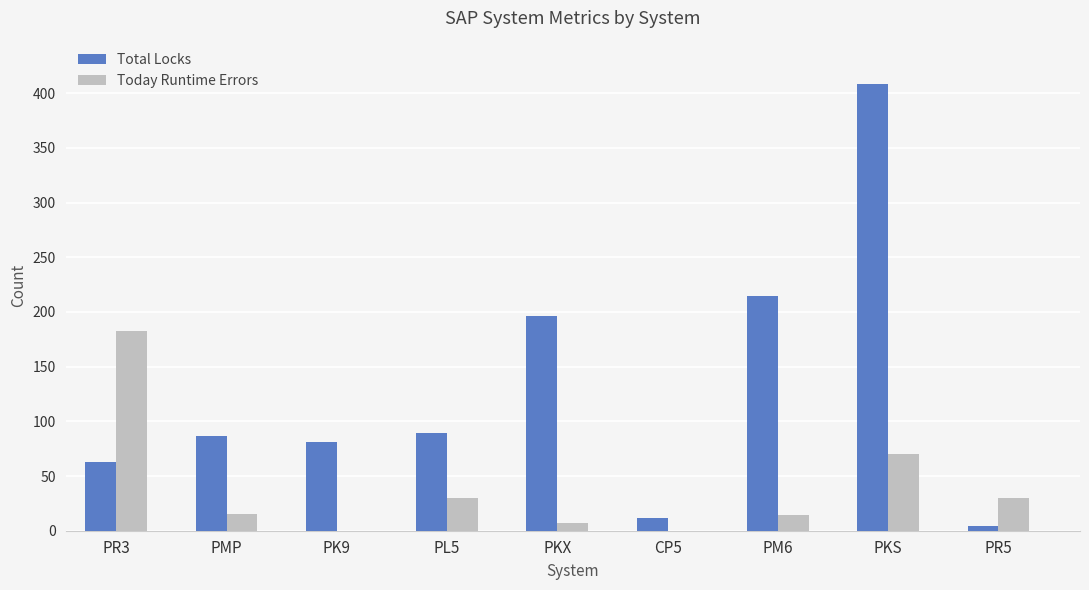

Which series changed the most between PL5 and CP5?

Total Locks